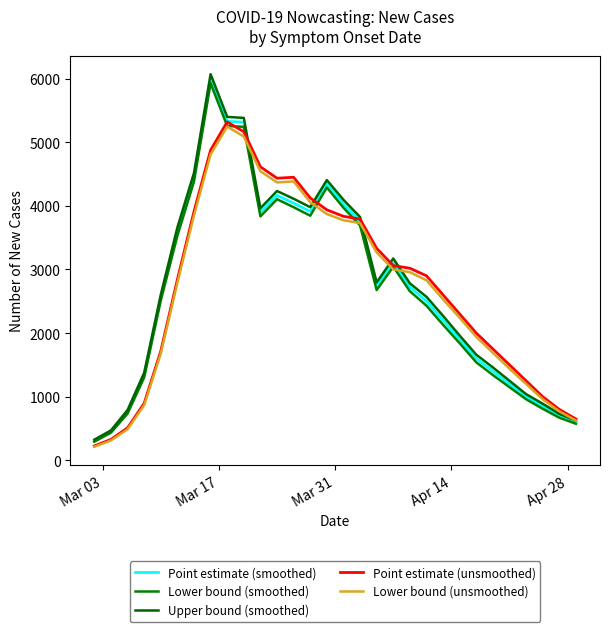

True or false: Point estimate (unsmoothed) has more than 0 points higher than both neighbors.

True